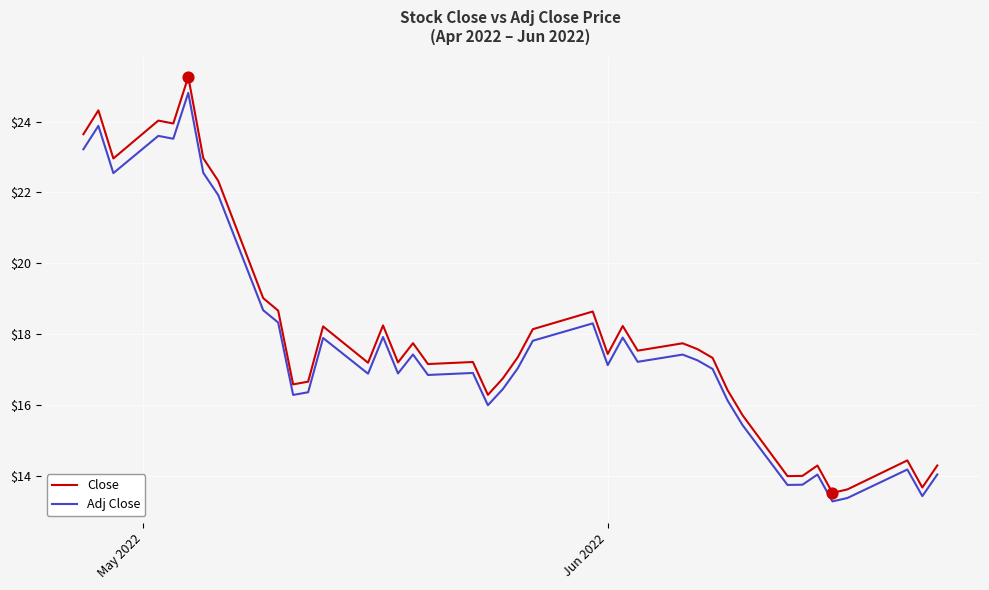

What are all the series names shown in the legend?

Close, Adj Close